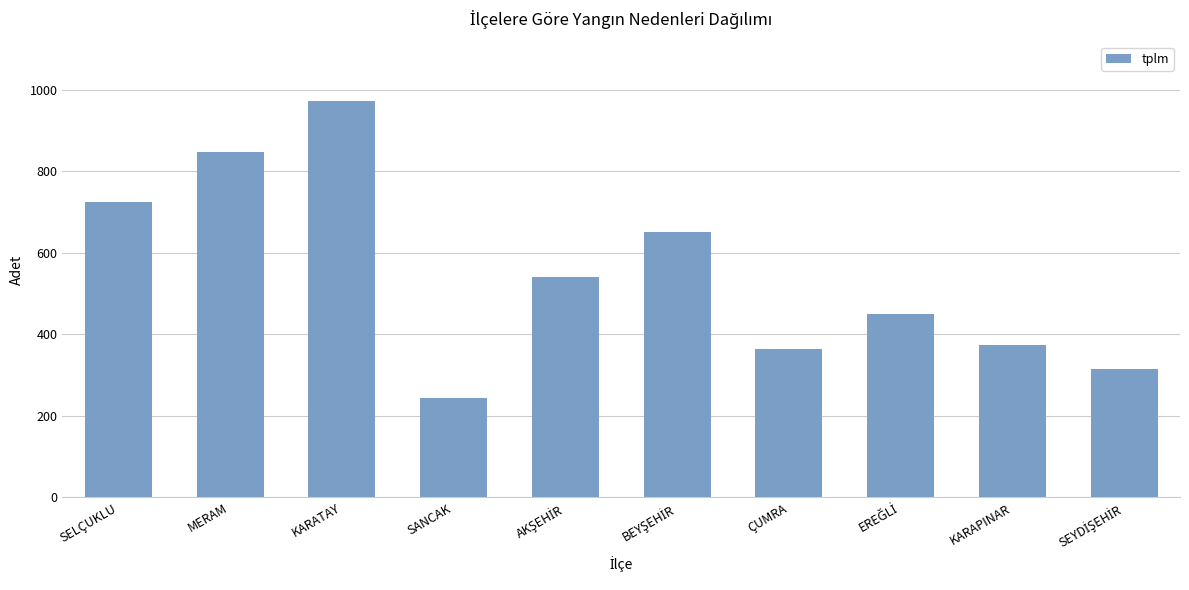

What is the sum of all values?

5484